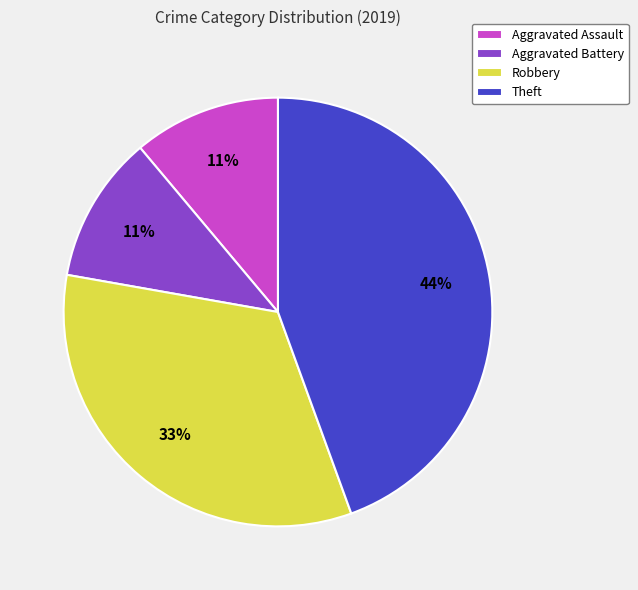

Between Robbery and Aggravated Battery, which is larger?

Robbery